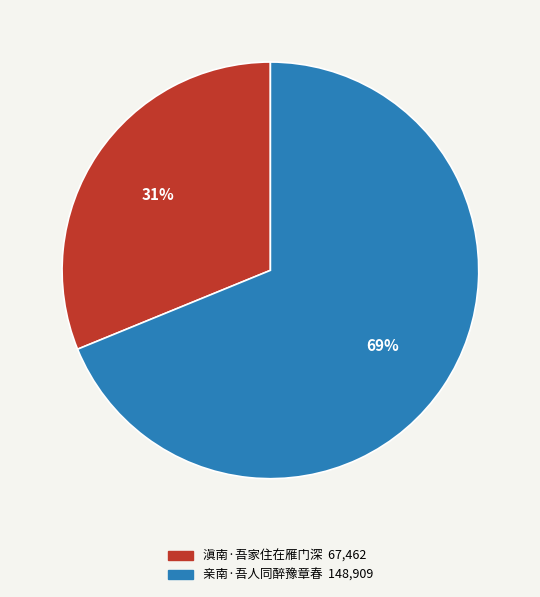

Which has a higher value, 滇南·吾家住在雁门深 or 亲南·吾人同醉豫章春?

亲南·吾人同醉豫章春